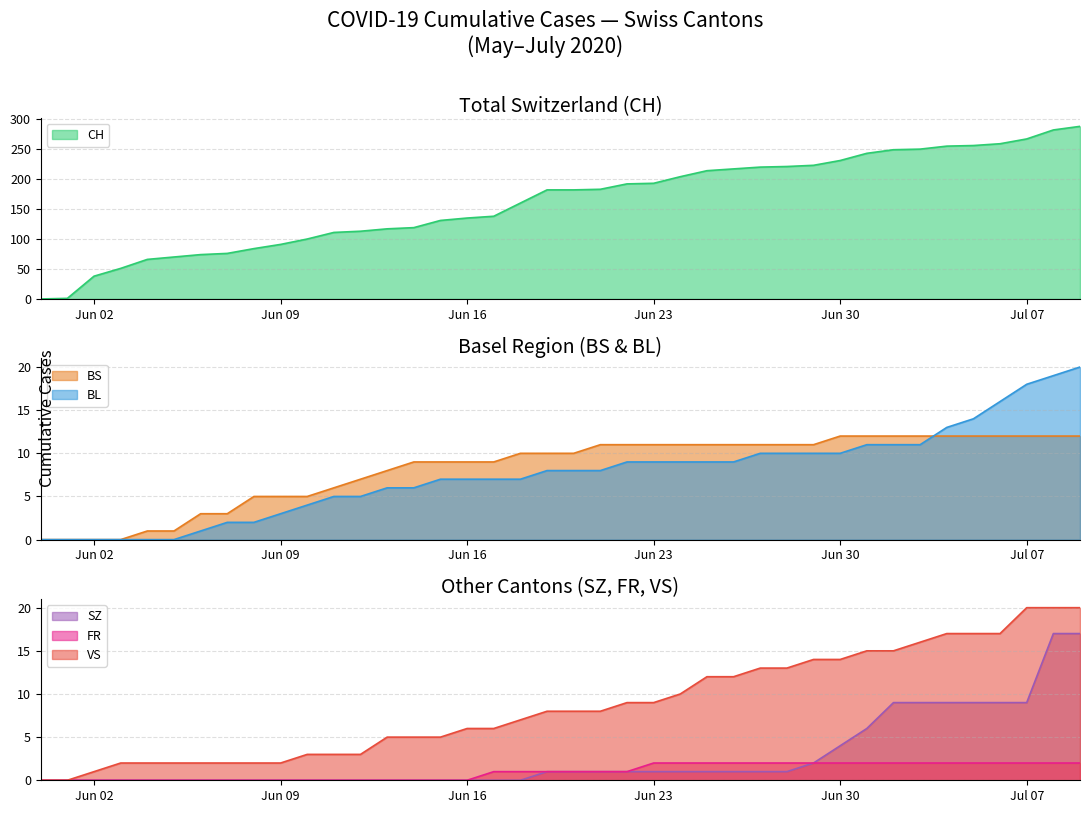

At 2020-06-08, list the series in order from largest to smallest.

CH, BS, BL, VS, SZ, FR